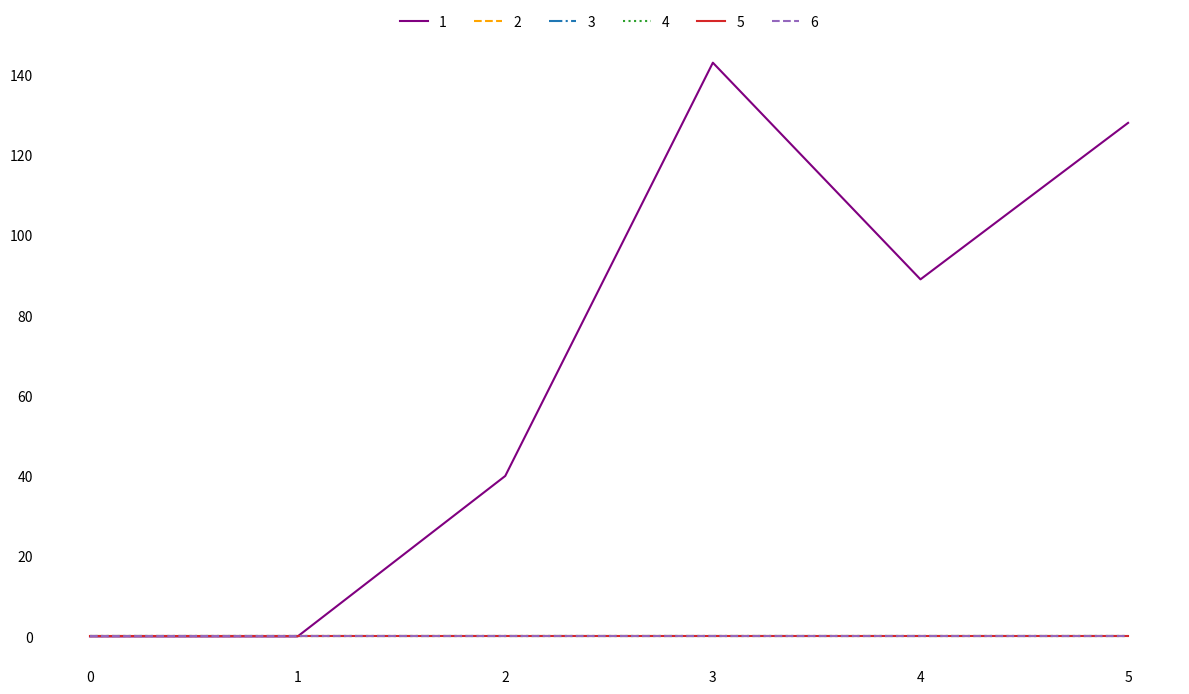

Is this an area chart (filled region under the line)?

No